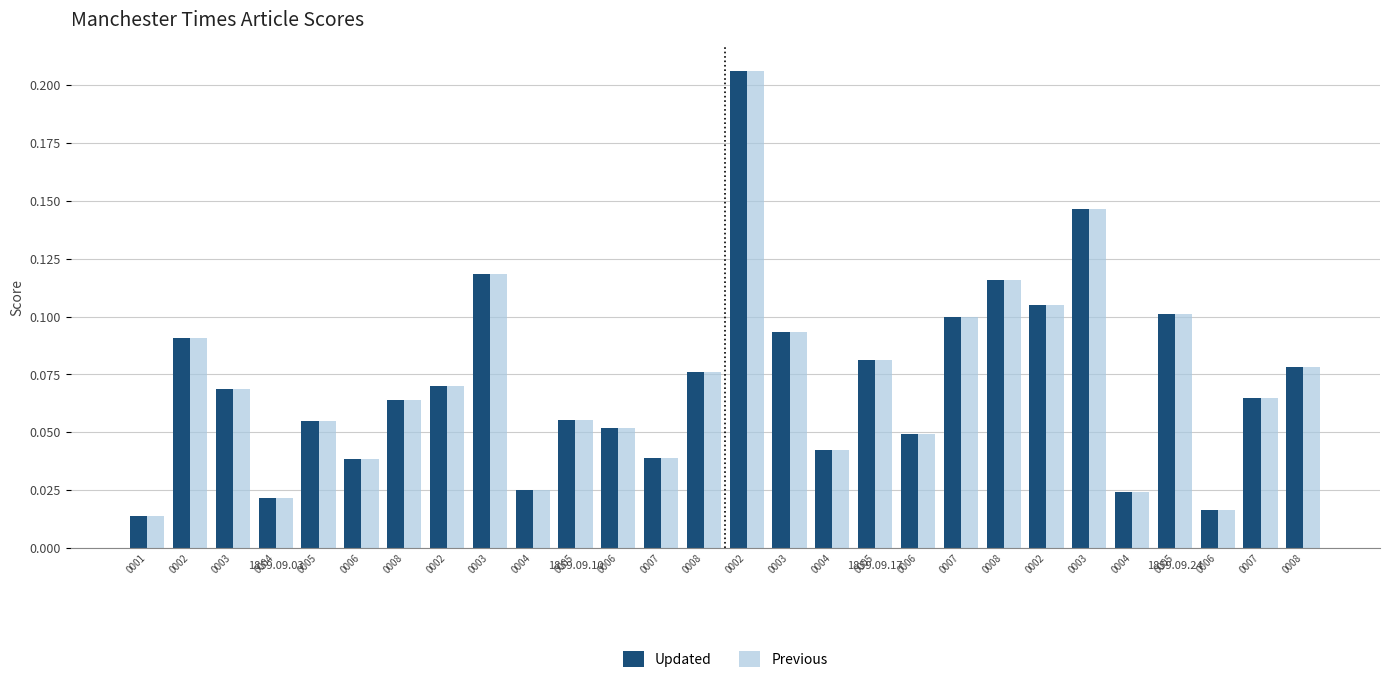

What is the sum of the Previous values at 0004 and 0003?

0.1